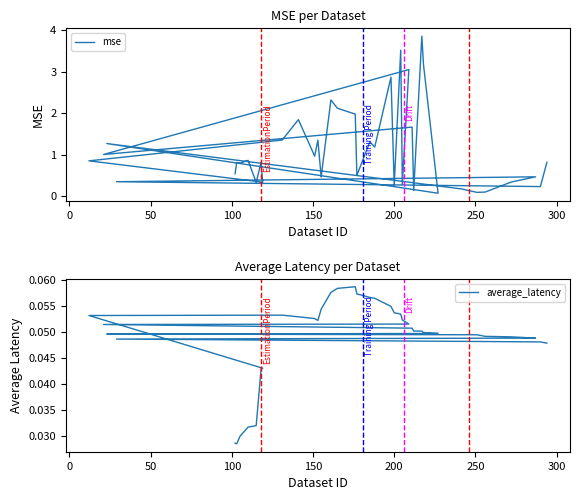

Rank the series by their maximum value, from highest to lowest.

mse, average_latency